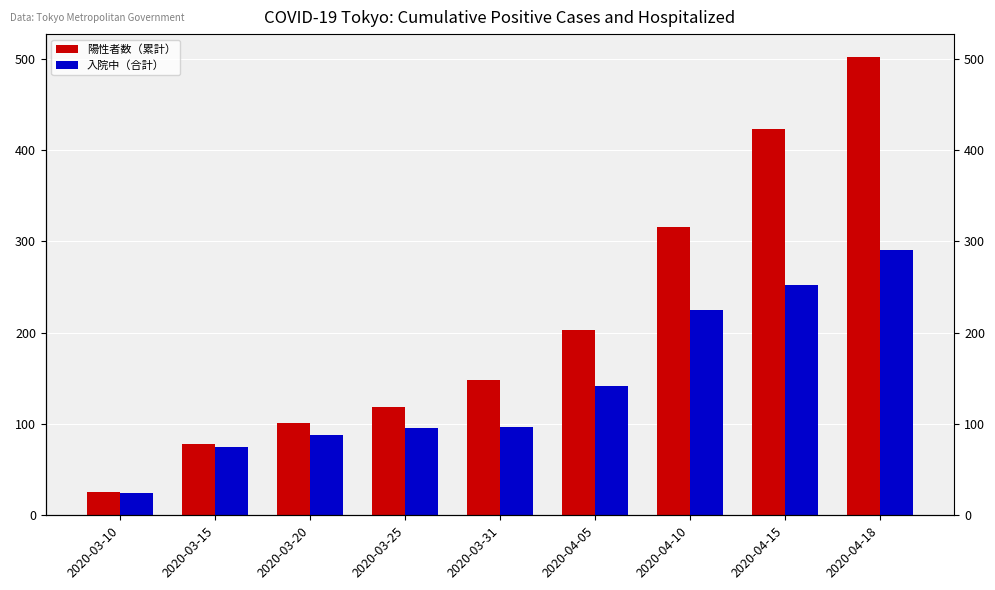

What is the label of the 7th bar from the right?

2020-03-20